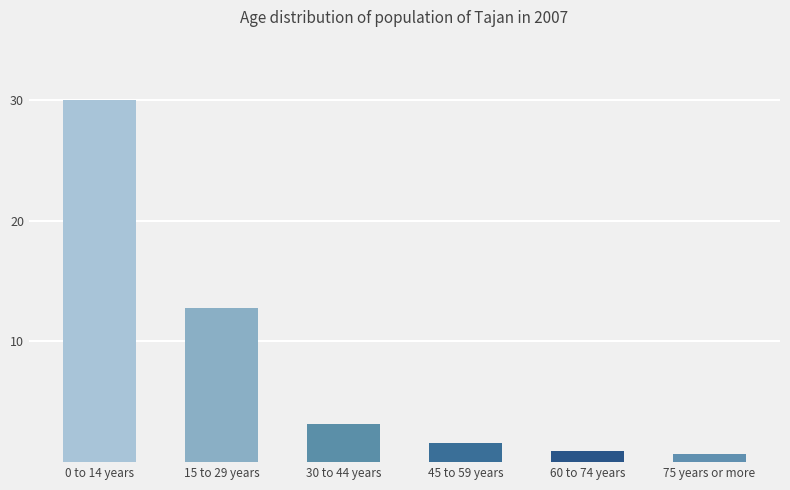

What is the difference between the second highest and minimum values?

12.2